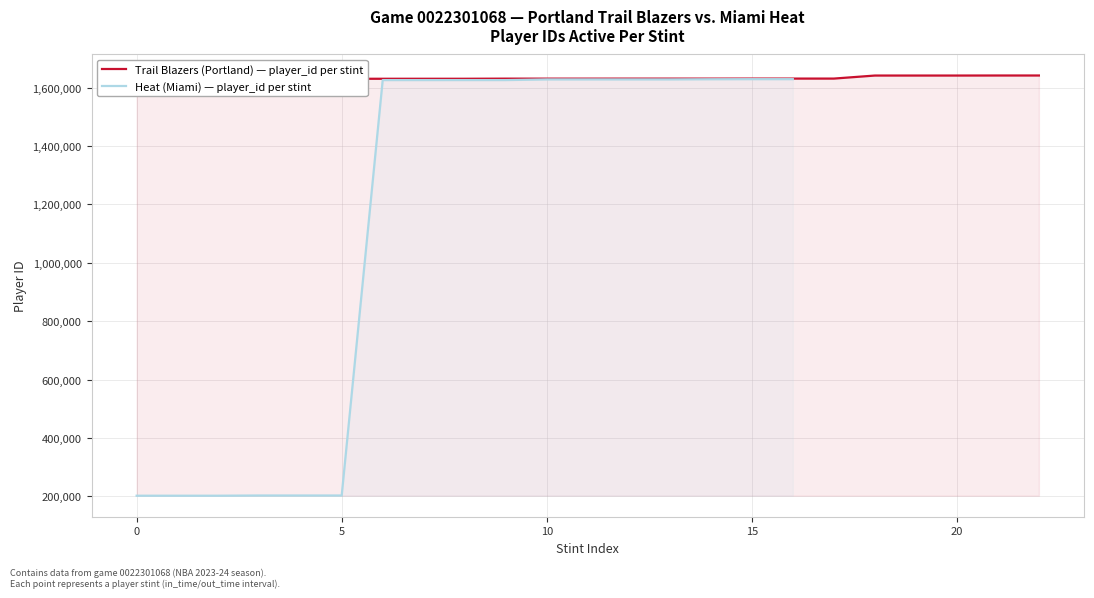

What is the difference between the maximum and minimum values?

12843